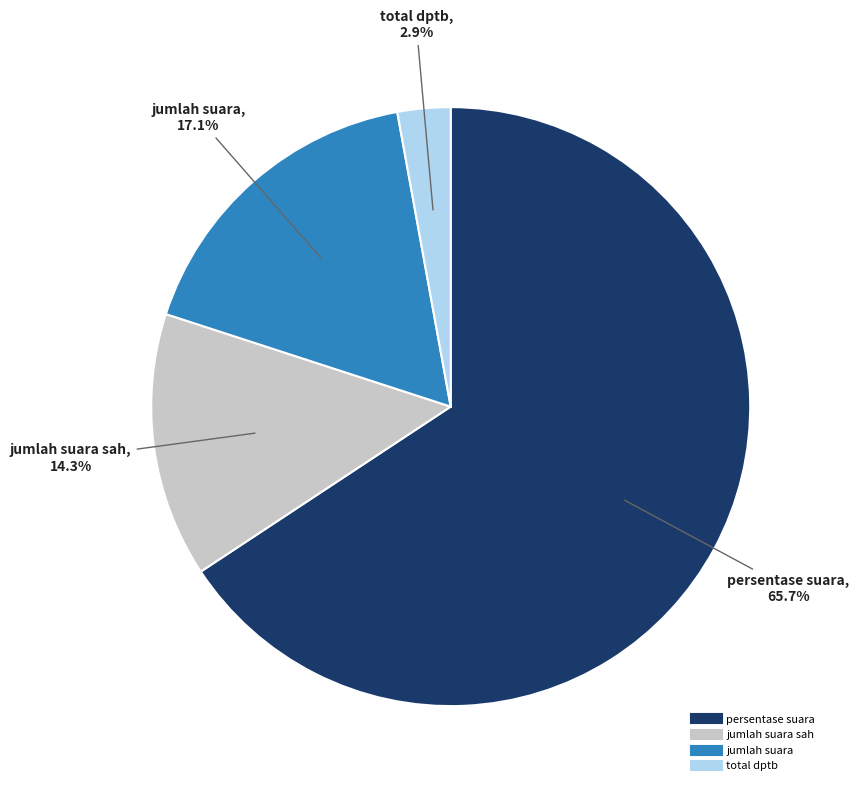

Is there any slice that represents more than half of the pie?

Yes